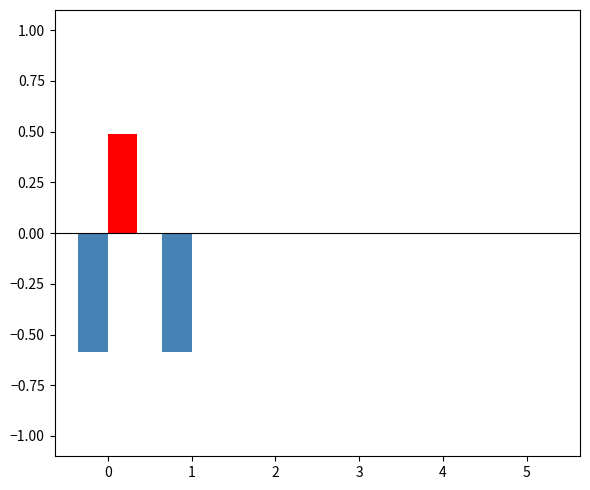

How many categories are shown in the chart?

6